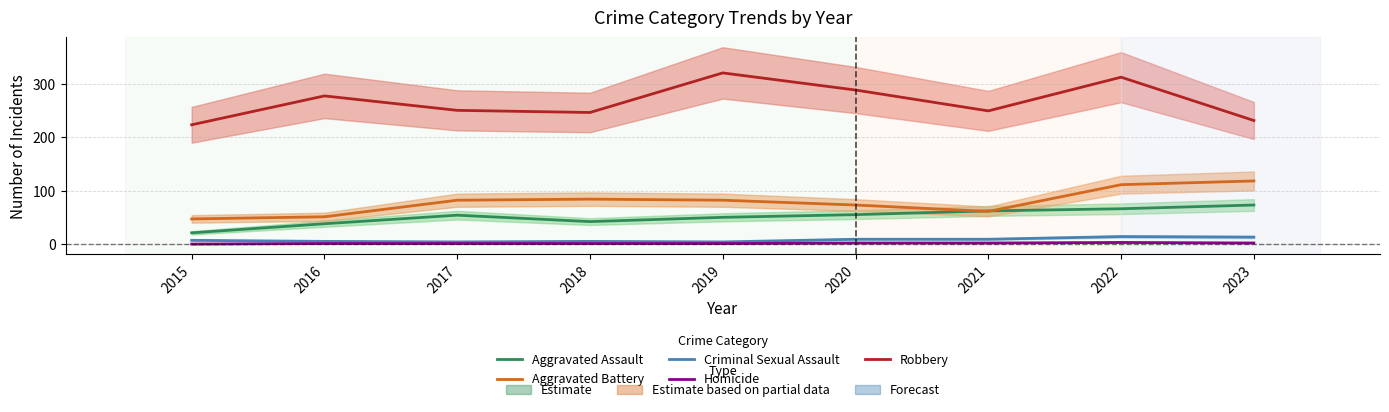

What is the value of the Criminal Sexual Assault point at the 9th from the left?

13